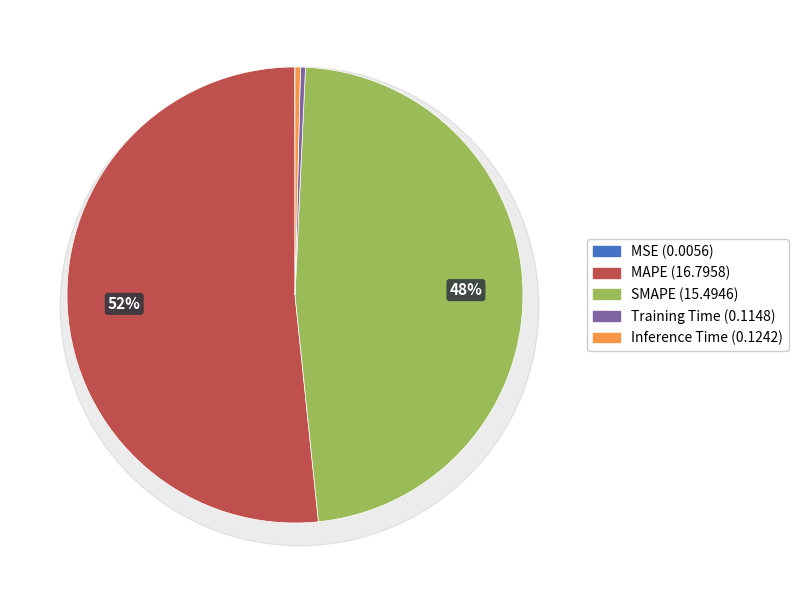

Count the number of slices in the pie.

5